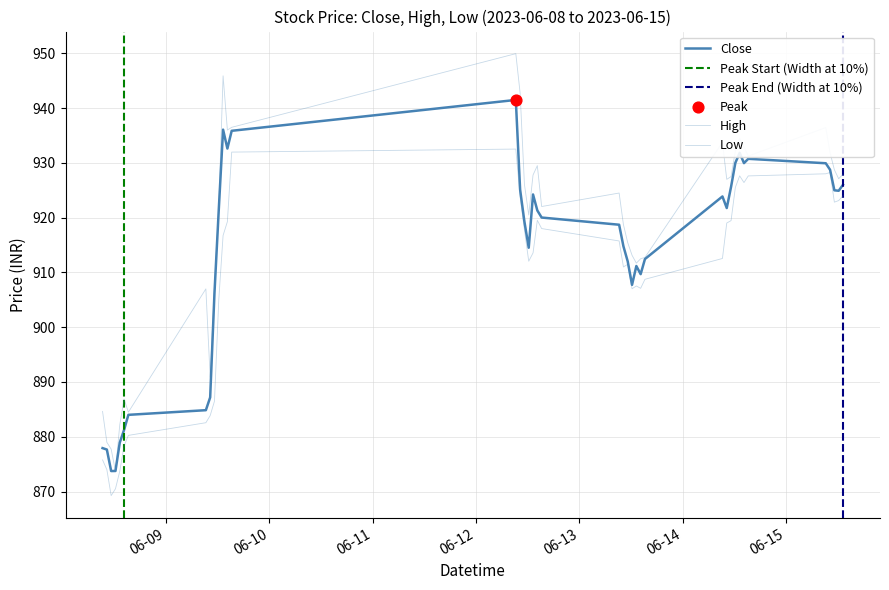

At which category is the sum across all series the highest?

2023-06-12 09:15